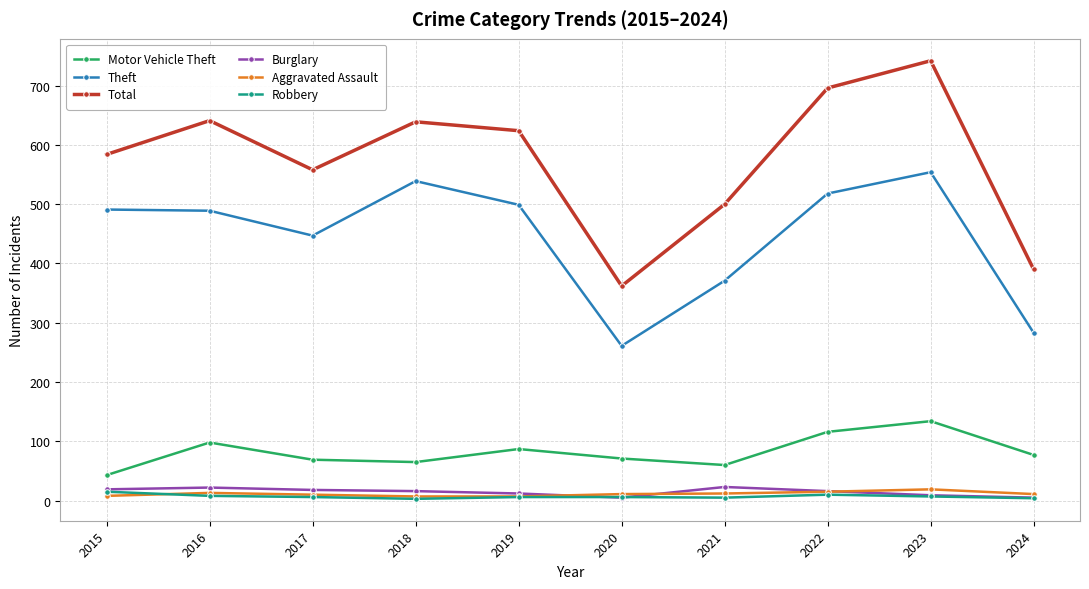

The value of Theft at 2019 is 711. True or false?

False